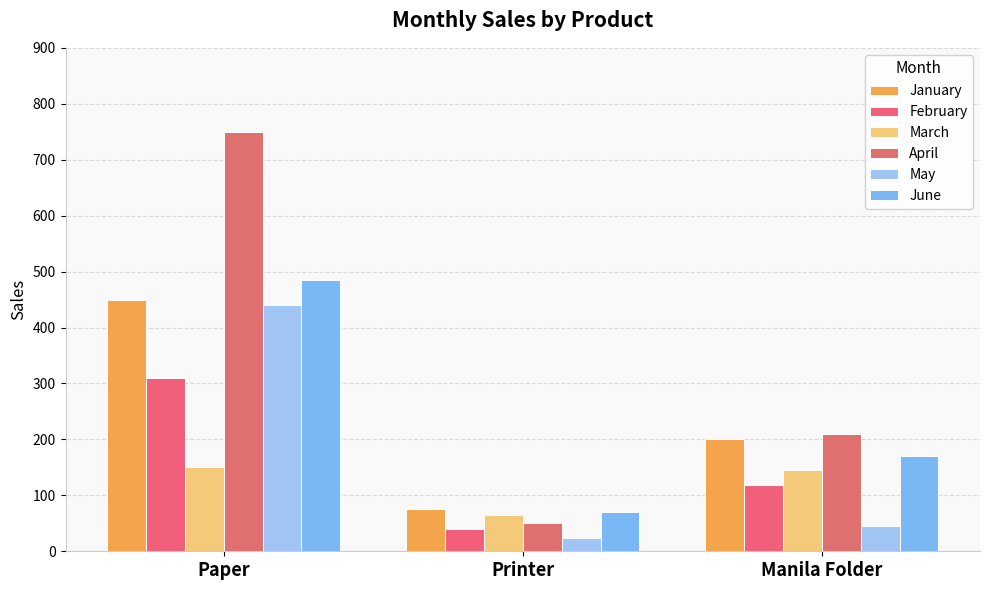

At which category is the sum across all series the highest?

Paper